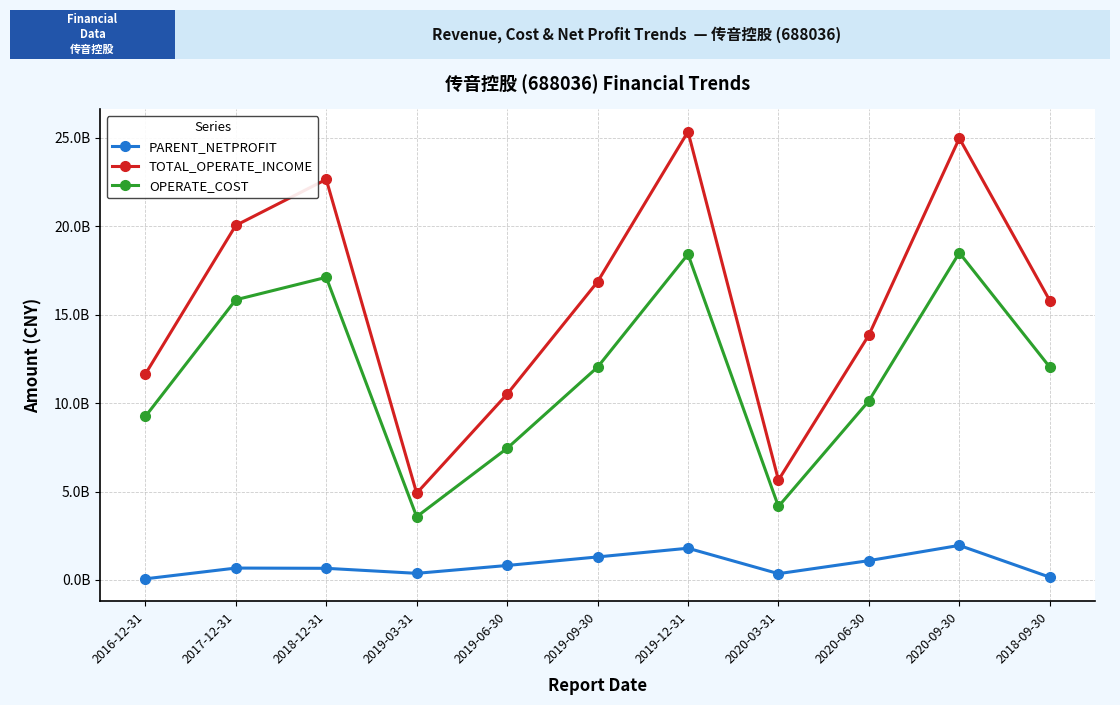

True or false: OPERATE_COST and PARENT_NETPROFIT cross at least once.

False